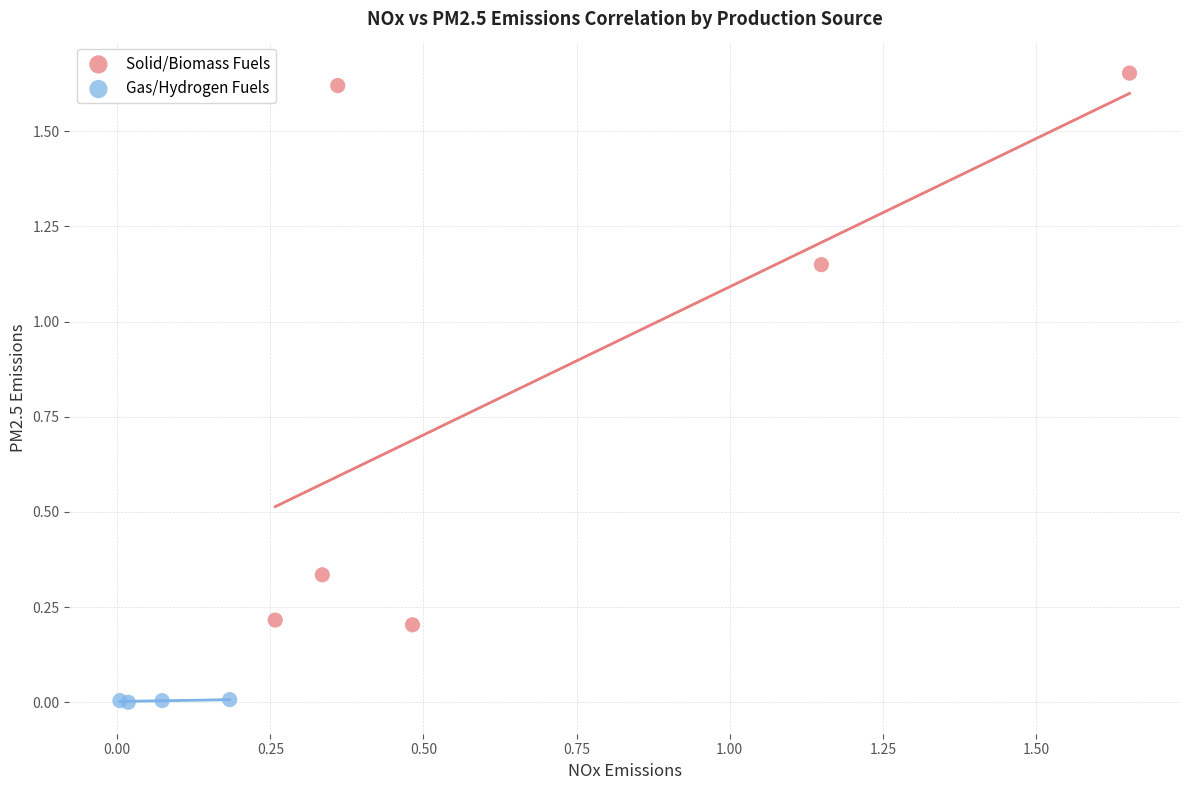

Which series has the largest Y range (max minus min)?

Solid/Biomass Fuels